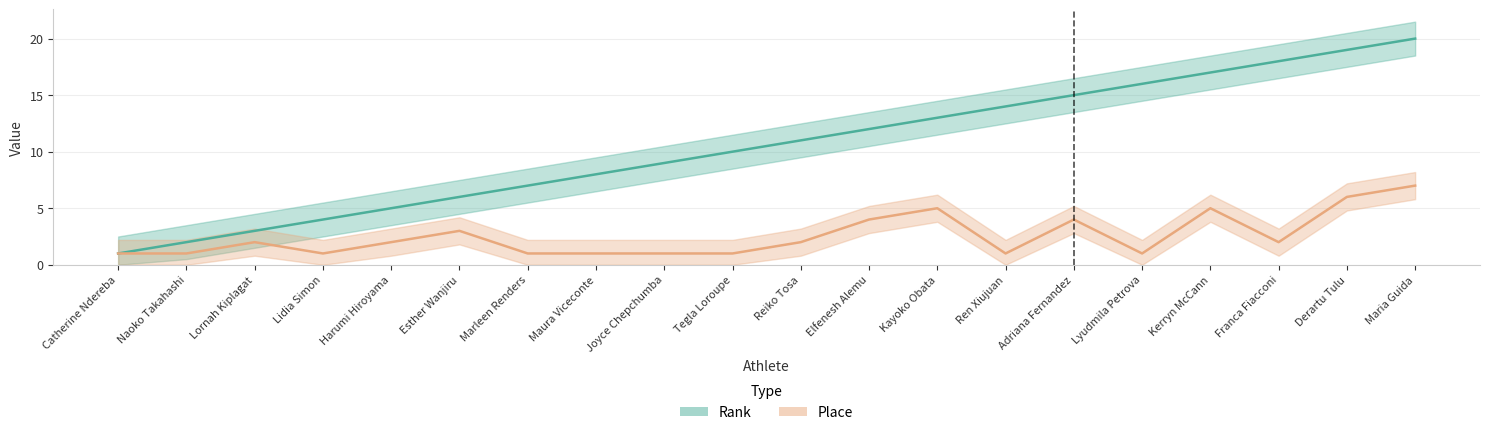

True or false: Place and Rank cross at least once.

False